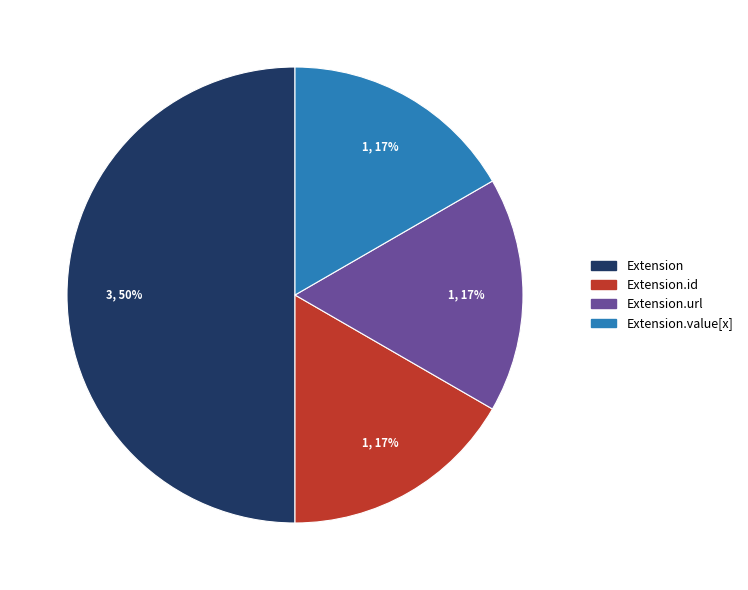

Combined, do Extension.id and Extension.url account for over 50%?

No